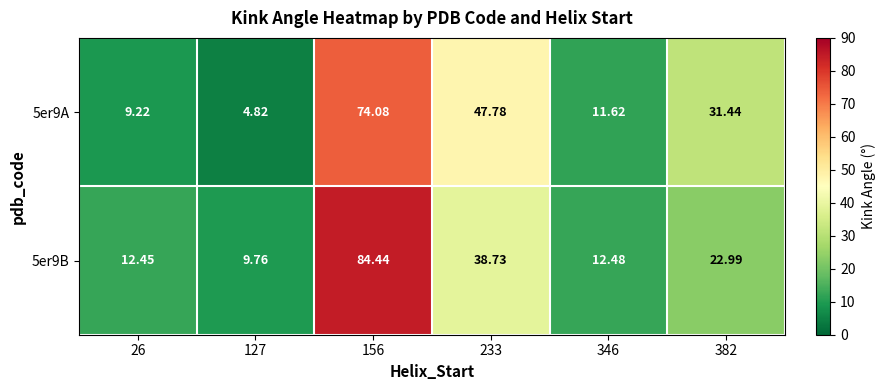

How many categories are shown in the chart?

6